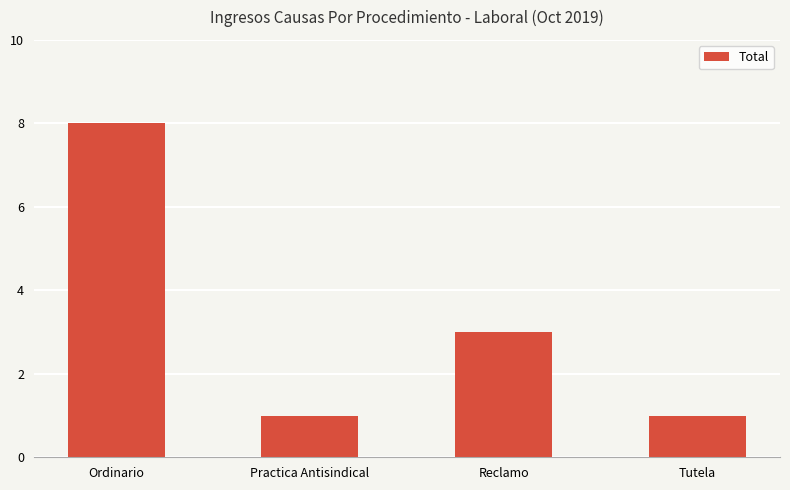

At which label is the value closest to 4?

Reclamo